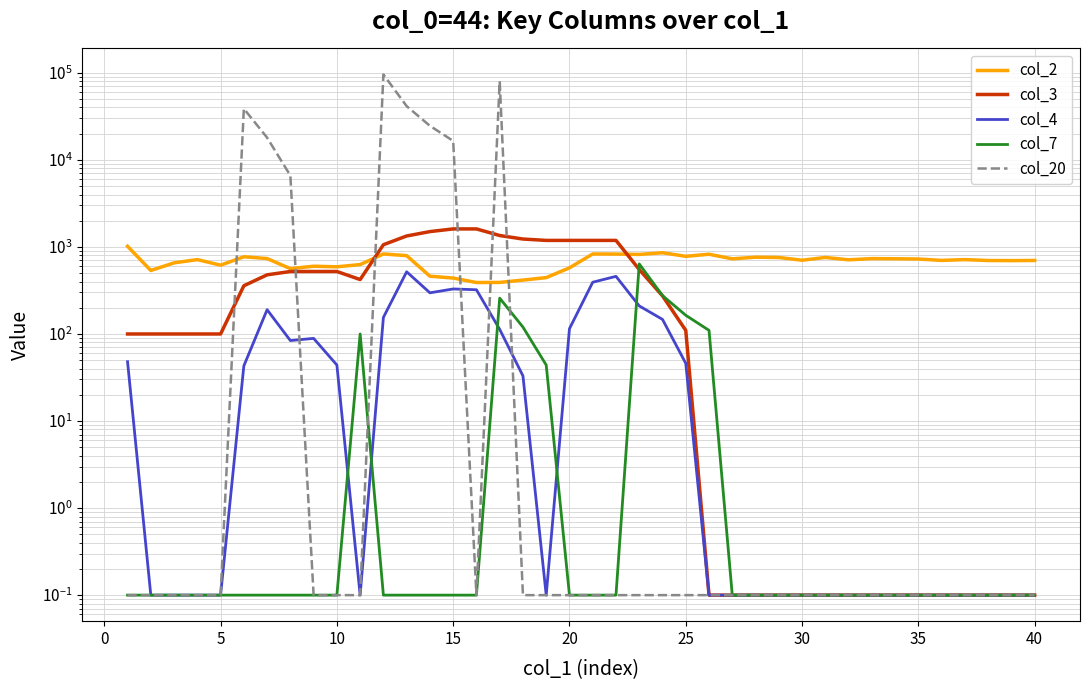

What is the average value of the col_4 series?

90.9